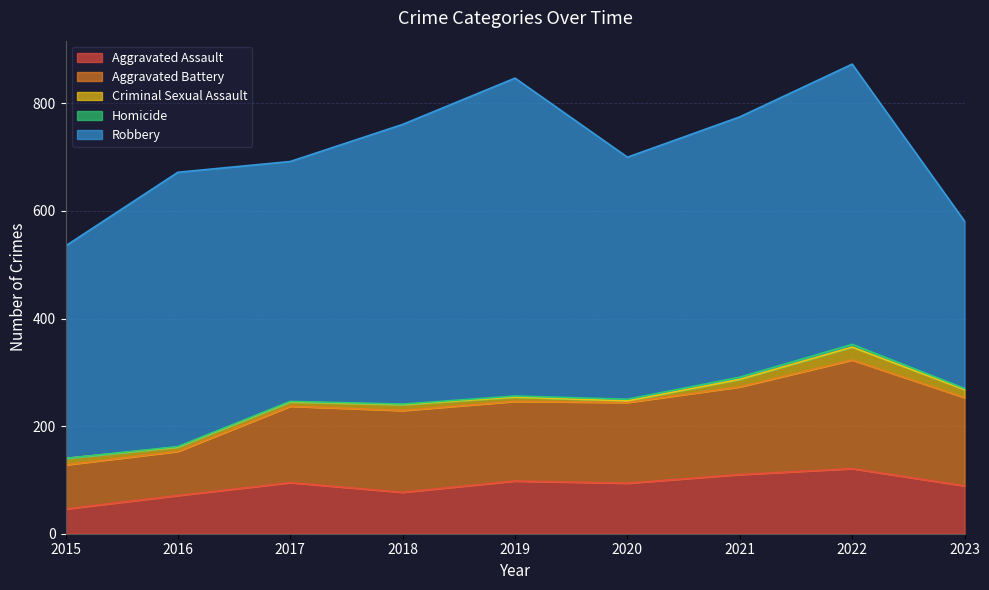

Where is the first local maximum for Aggravated Assault?

2017